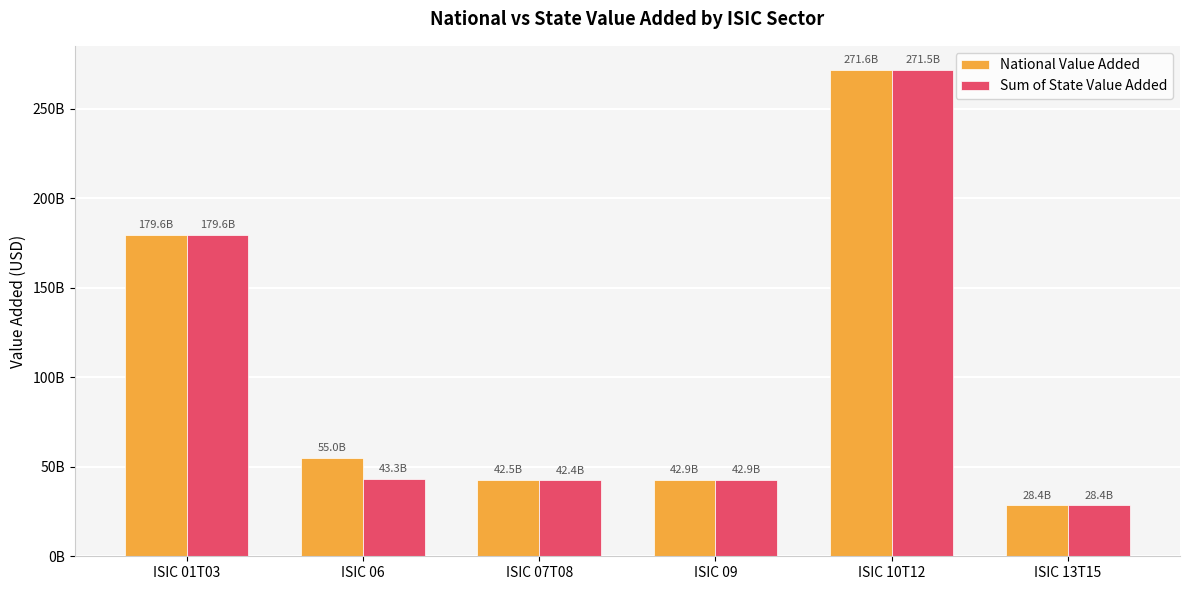

What are all the series names shown in the legend?

National Value Added, Sum of State Value Added